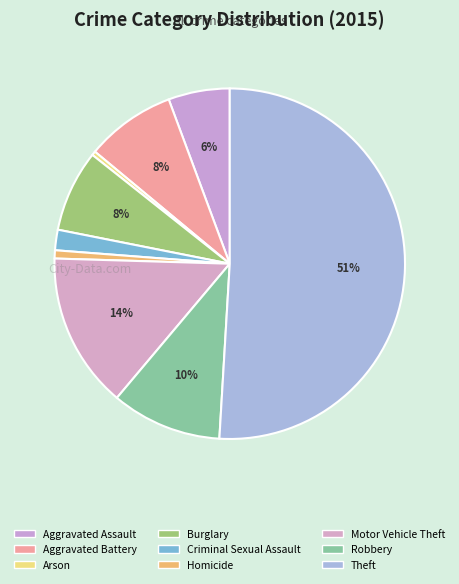

To the nearest percent, what is the combined percentage of Aggravated Battery and Burglary?

16%